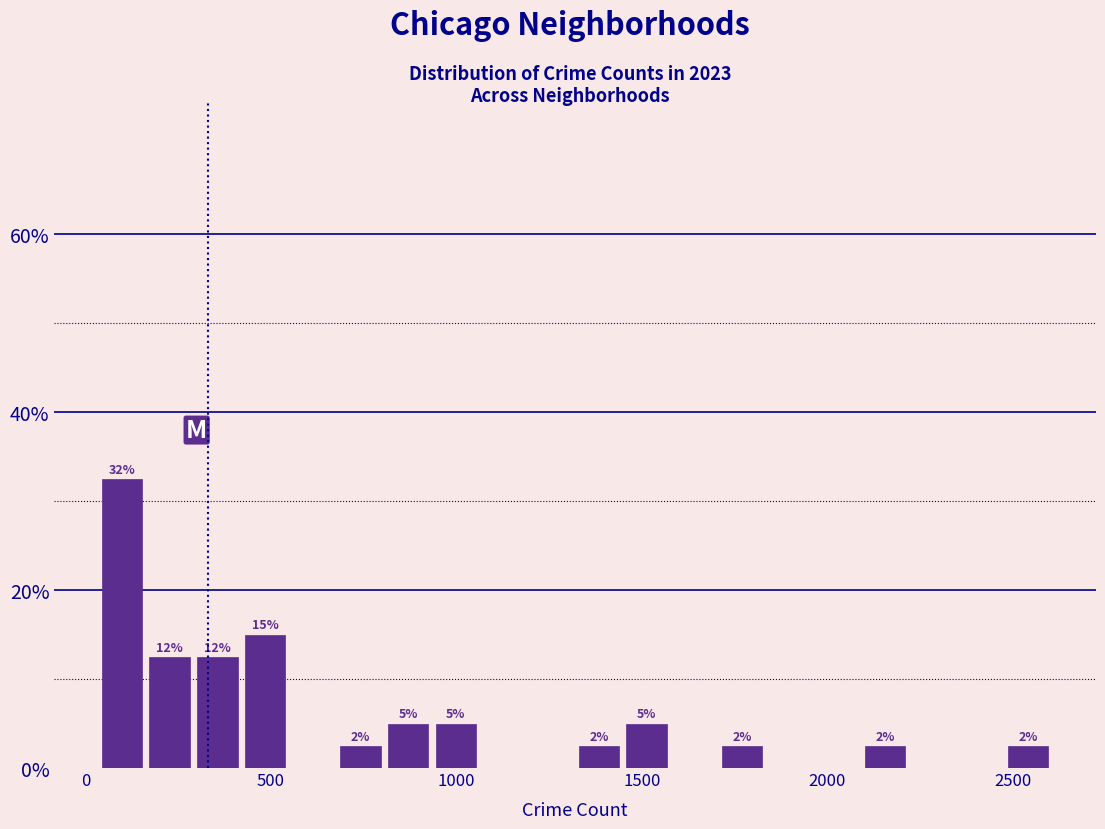

Read against the x-axis, roughly where is the centre of the tallest bar?

100